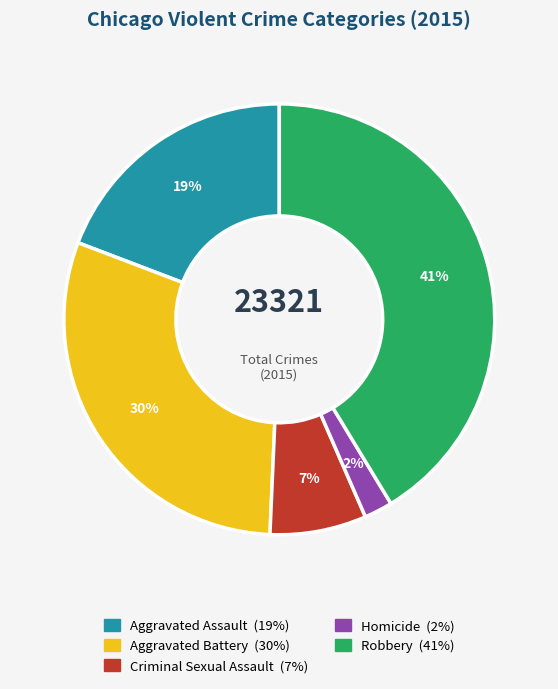

Is the sum of Criminal Sexual Assault and Aggravated Battery greater than half?

No